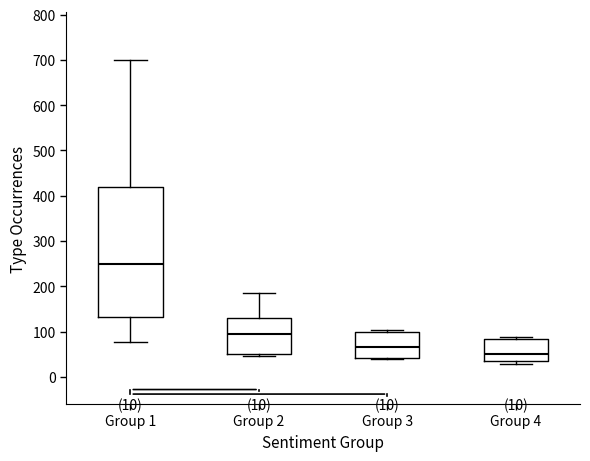

Comparing the boxes themselves (not the whiskers), which one is the tallest?

Group 1